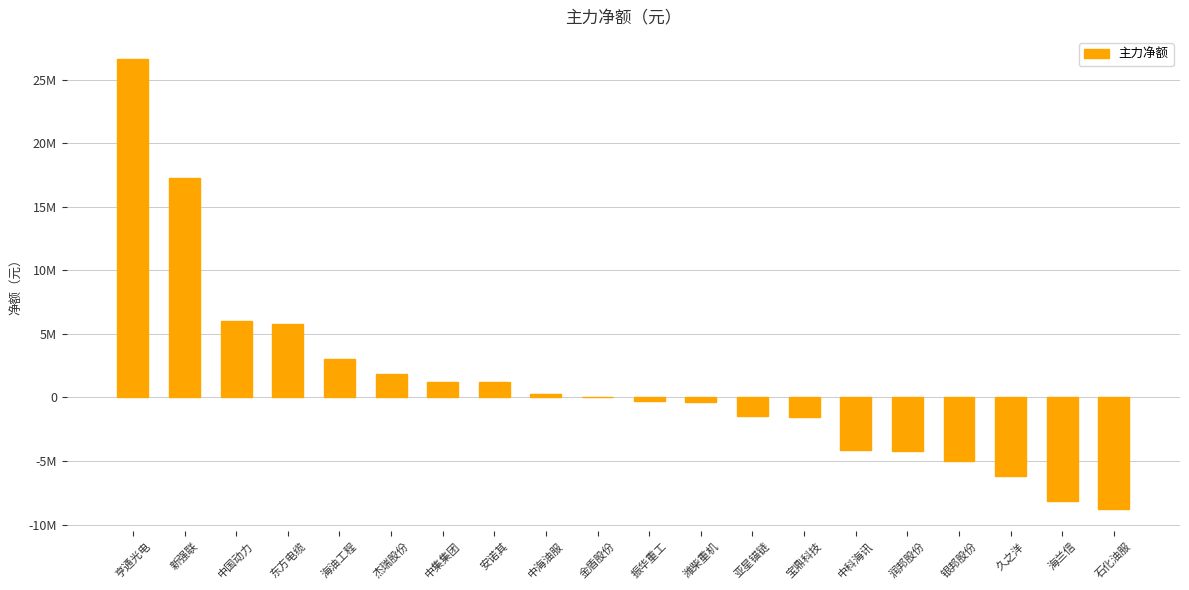

How many data points are less than 0?

10